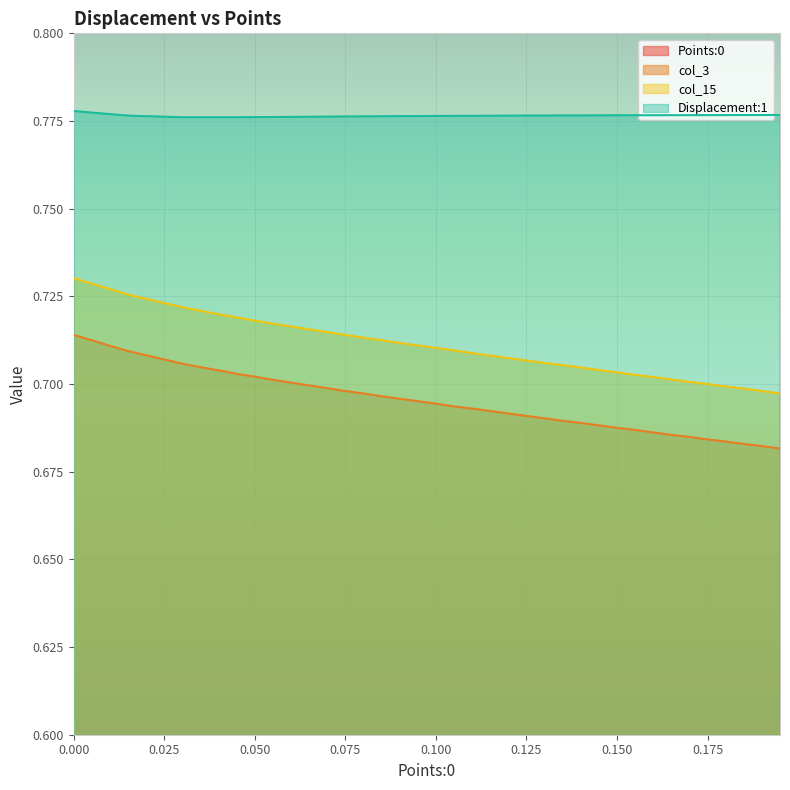

True or false: col_15 has a value of 0.7 at 0.075.

True